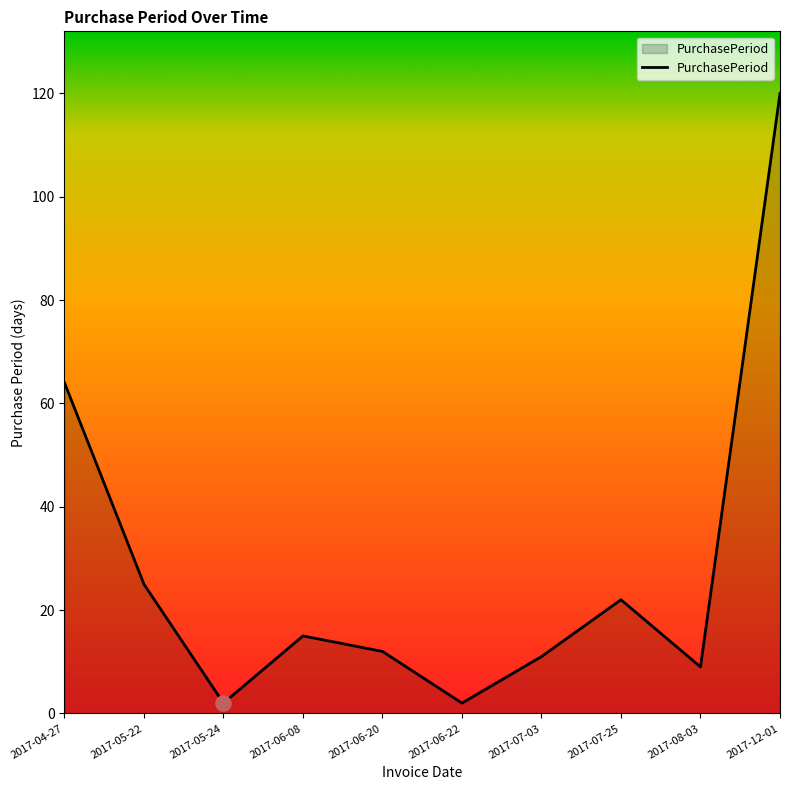

Between 2017-05-24 and 2017-07-25, which is larger?

2017-07-25